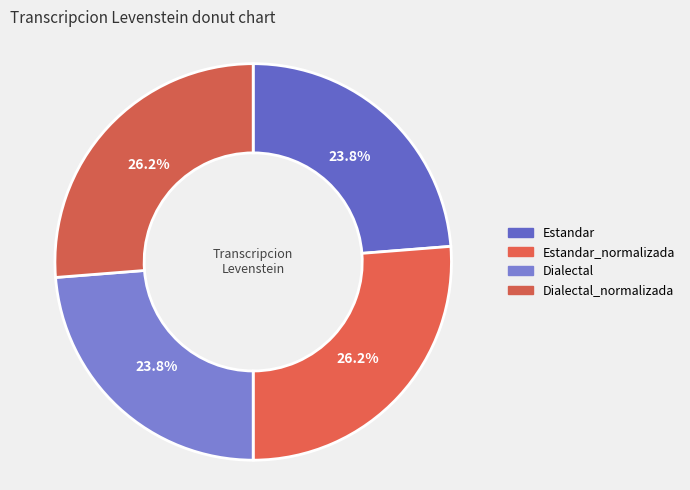

To the nearest percent, what percentage of the pie is Estandar_normalizada?

26%